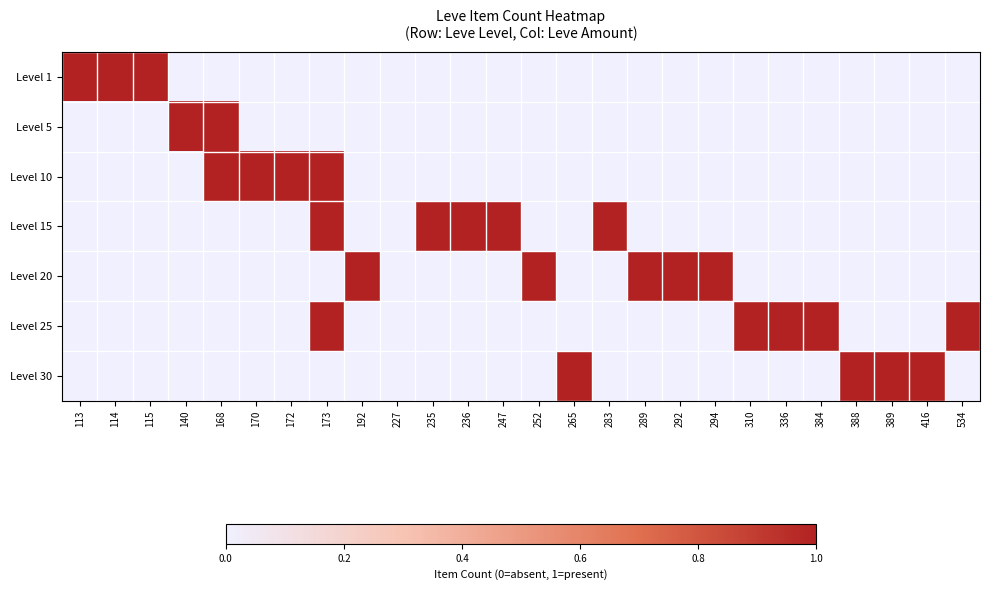

Reading left to right, list all the values displayed in this chart.

Level 1: 113=1	114=1	115=1	140=0	168=0	170=0	172=0	173=0	192=0	227=0	235=0	236=0	247=0	252=0	265=0	283=0	289=0	292=0	294=0	310=0	336=0	384=0	388=0	389=0	416=0	534=0
Level 5: 113=0	114=0	115=0	140=1	168=1	170=0	172=0	173=0	192=0	227=0	235=0	236=0	247=0	252=0	265=0	283=0	289=0	292=0	294=0	310=0	336=0	384=0	388=0	389=0	416=0	534=0
Level 10: 113=0	114=0	115=0	140=0	168=1	170=1	172=1	173=1	192=0	227=0	235=0	236=0	247=0	252=0	265=0	283=0	289=0	292=0	294=0	310=0	336=0	384=0	388=0	389=0	416=0	534=0
Level 15: 113=0	114=0	115=0	140=0	168=0	170=0	172=0	173=1	192=0	227=0	235=1	236=1	247=1	252=0	265=0	283=1	289=0	292=0	294=0	310=0	336=0	384=0	388=0	389=0	416=0	534=0
Level 20: 113=0	114=0	115=0	140=0	168=0	170=0	172=0	173=0	192=1	227=0	235=0	236=0	247=0	252=1	265=0	283=0	289=1	292=1	294=1	310=0	336=0	384=0	388=0	389=0	416=0	534=0
Level 25: 113=0	114=0	115=0	140=0	168=0	170=0	172=0	173=1	192=0	227=0	235=0	236=0	247=0	252=0	265=0	283=0	289=0	292=0	294=0	310=1	336=1	384=1	388=0	389=0	416=0	534=1
Level 30: 113=0	114=0	115=0	140=0	168=0	170=0	172=0	173=0	192=0	227=0	235=0	236=0	247=0	252=0	265=1	283=0	289=0	292=0	294=0	310=0	336=0	384=0	388=1	389=1	416=1	534=0